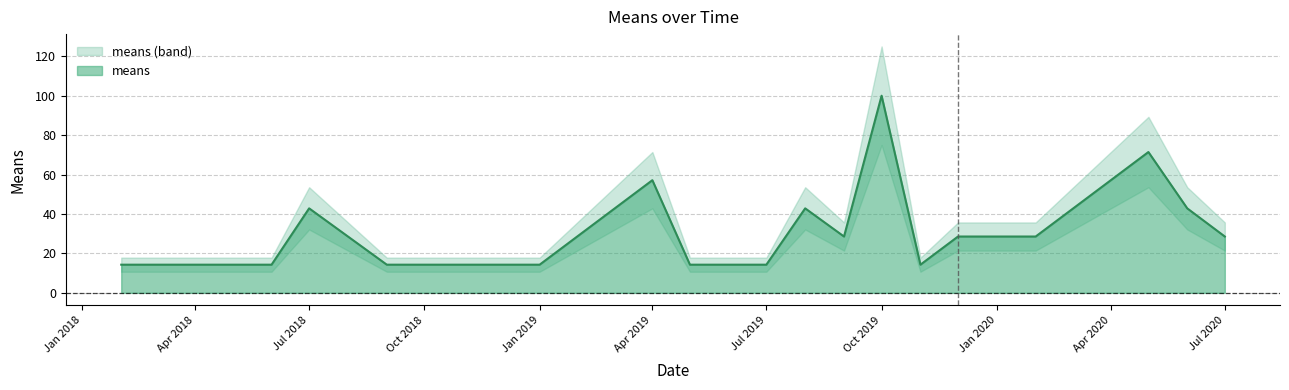

What is the minimum value for means?

14.3